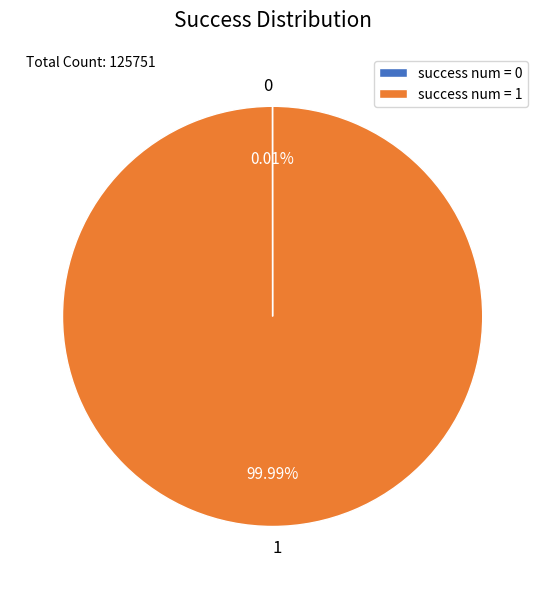

Is success num = 1 the majority of the pie?

Yes